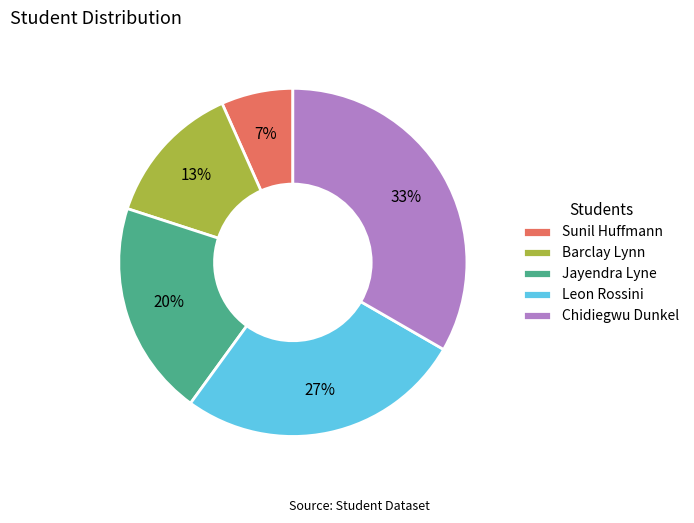

Does Jayendra Lyne account for over 50% of the chart?

No